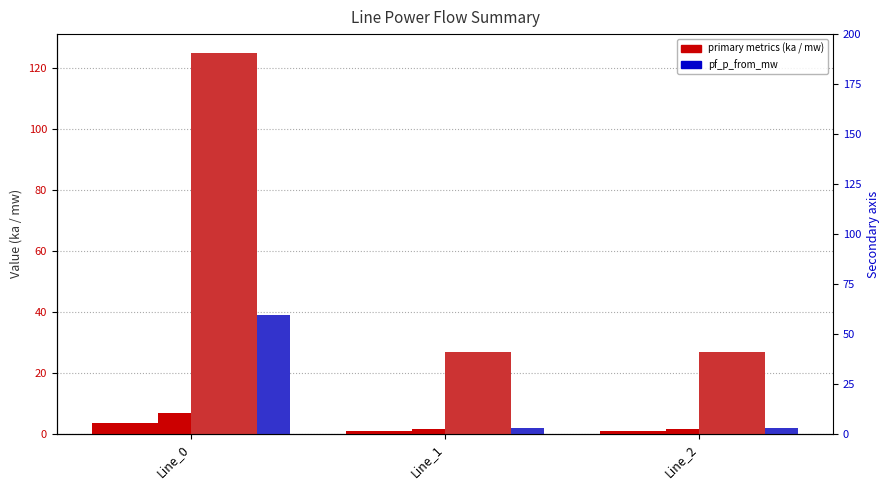

At which category is the sum across all series the highest?

Line_0